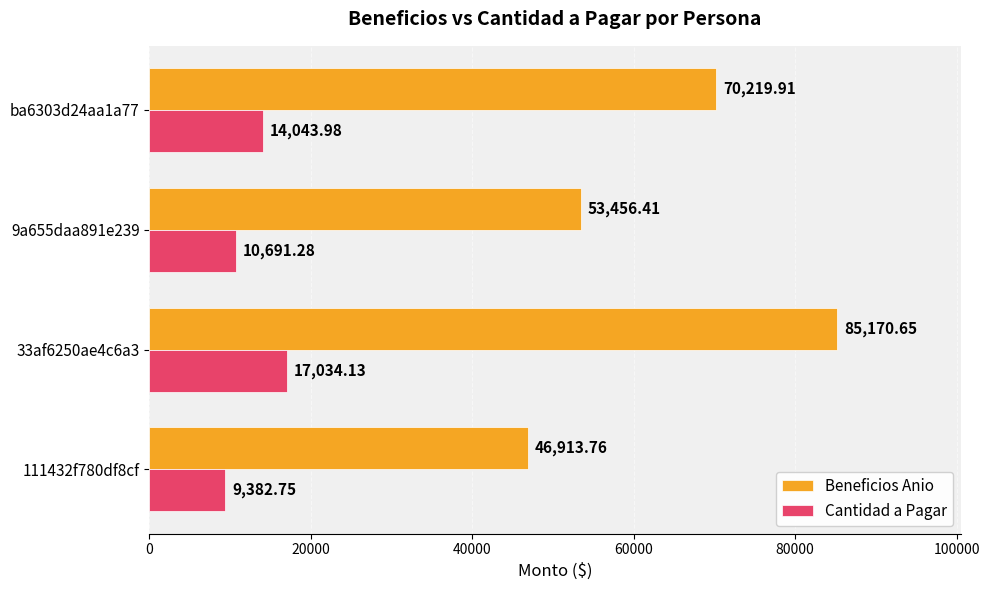

Where is Cantidad a Pagar nearest to the value 13208?

ba6303d24aa1a77